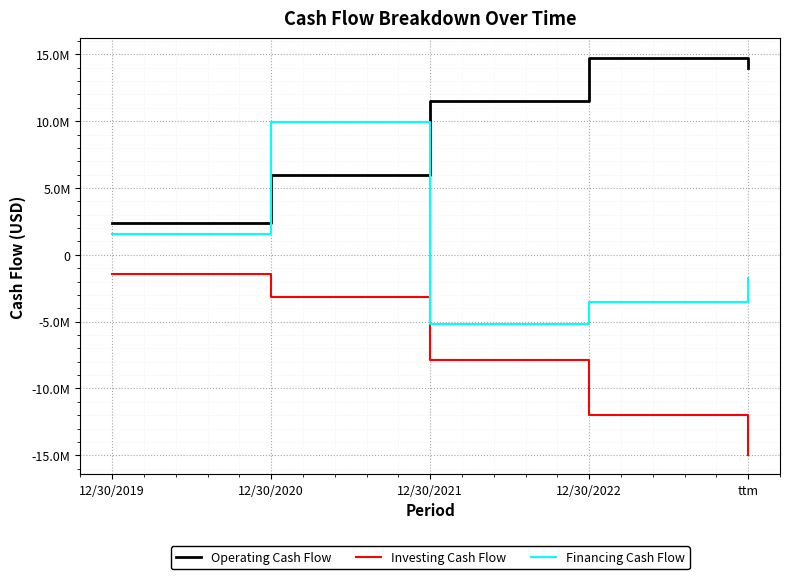

Does the chart display data point markers on the line(s)?

No